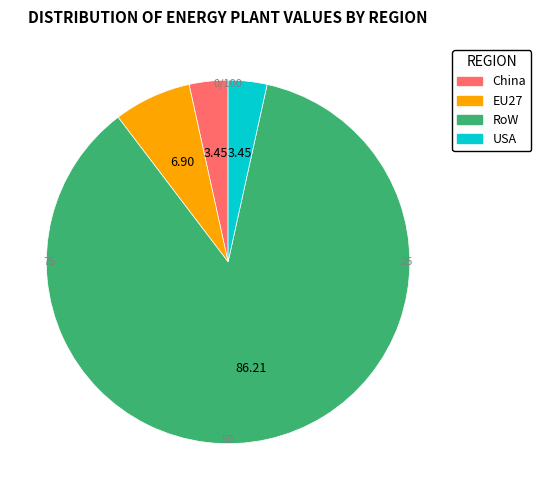

What is the majority slice?

RoW